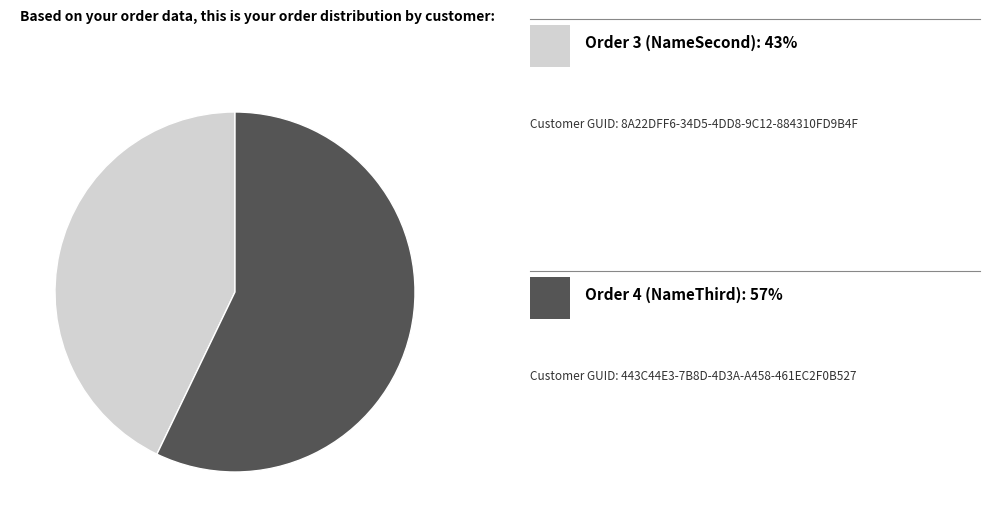

How many segments does this pie chart have?

2